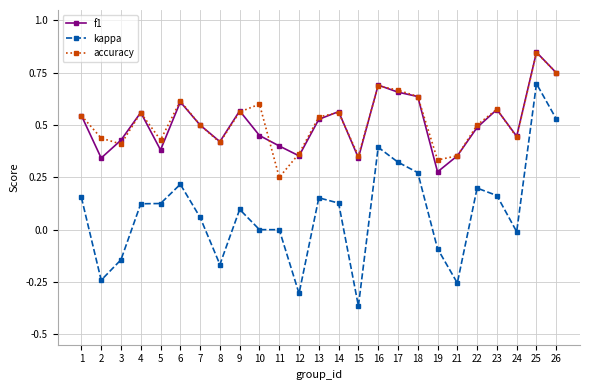

What is the difference between the second highest and minimum values in the kappa series?

0.9